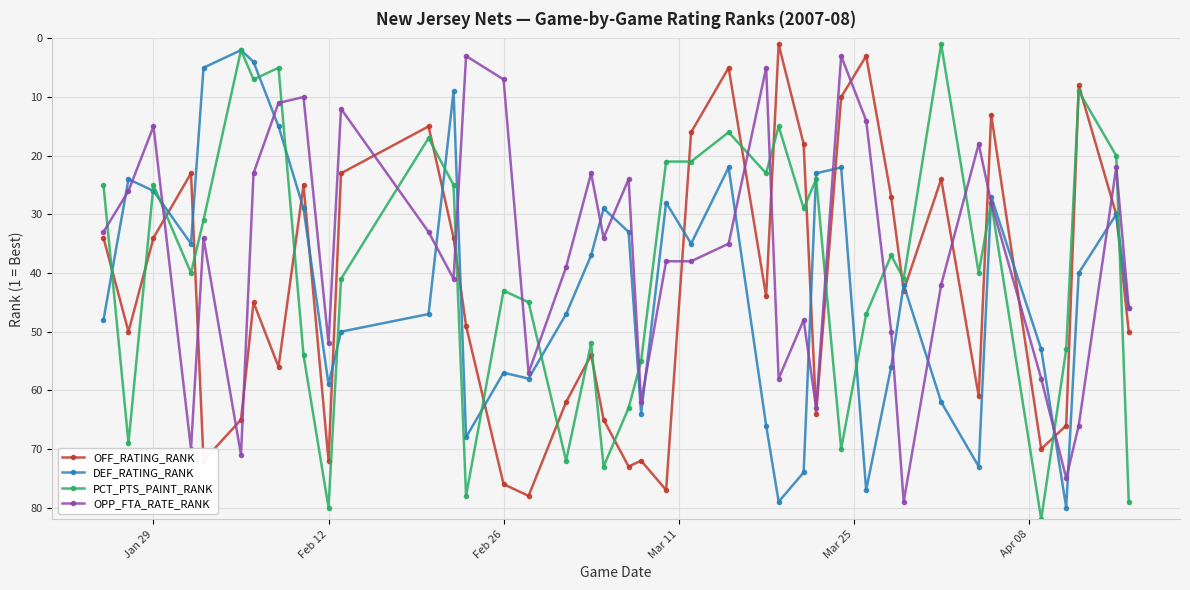

Is this an area chart (filled region under the line)?

No